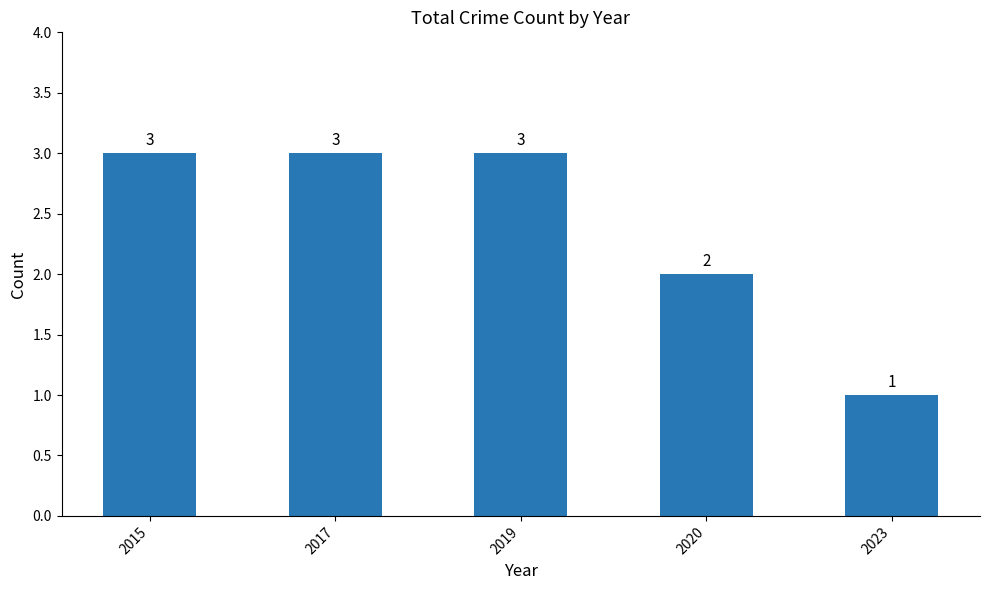

At which category does the chart reach its minimum across all series?

2023